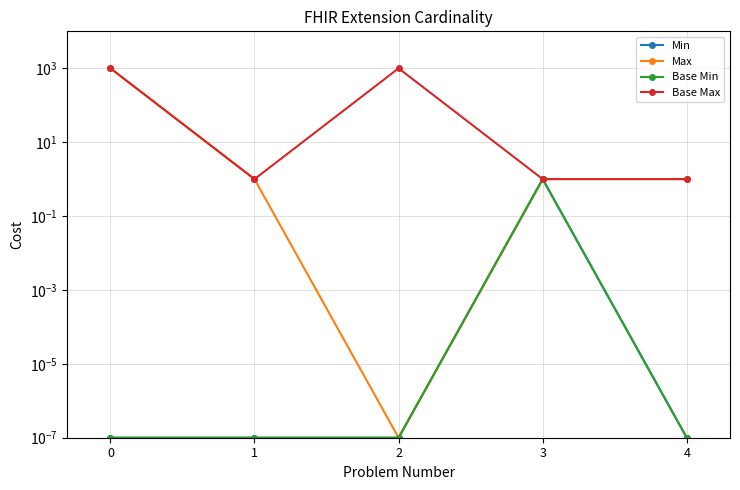

What are all the series names shown in the legend?

Min, Max, Base Min, Base Max